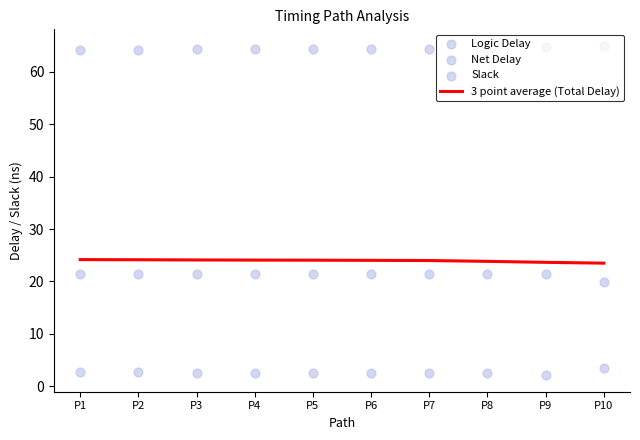

At how many categories does at least one series exceed 35?

10